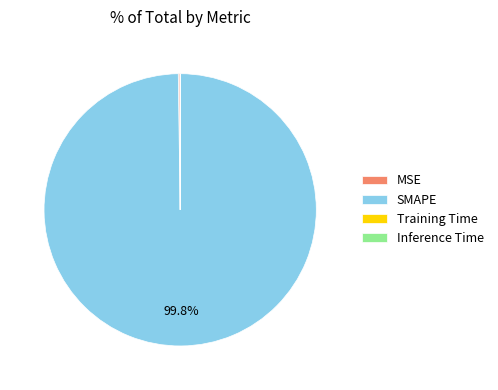

How much of the chart is everything except SMAPE?

0.2%